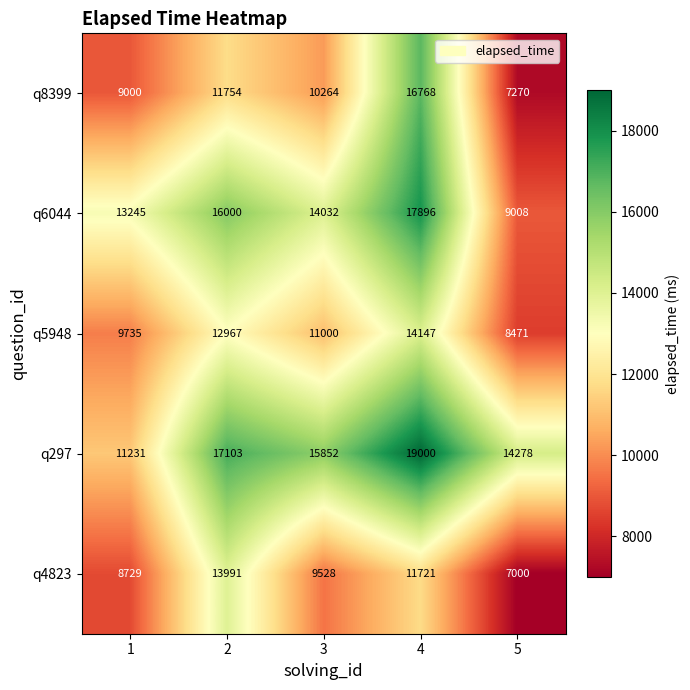

What is the difference between the maximum and minimum values in the q8399 series?

9498